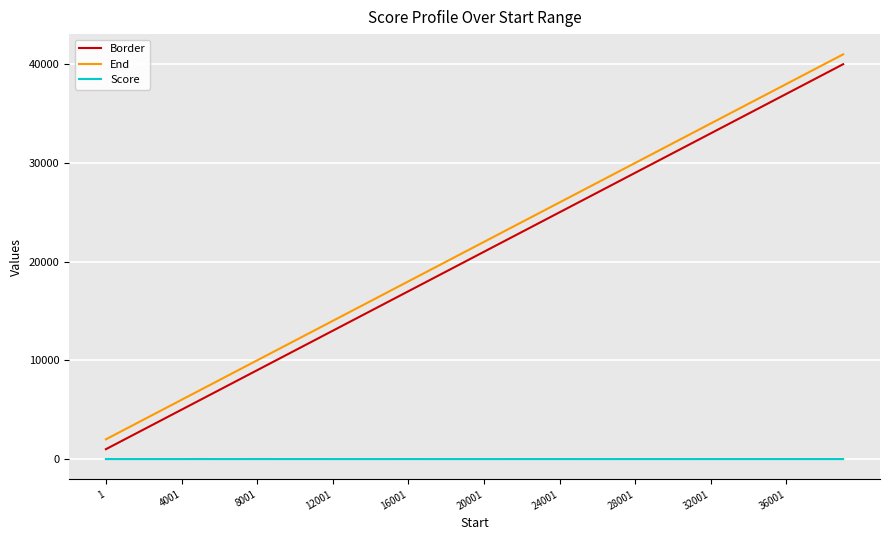

True or false: Score and Border intersect in this chart.

False